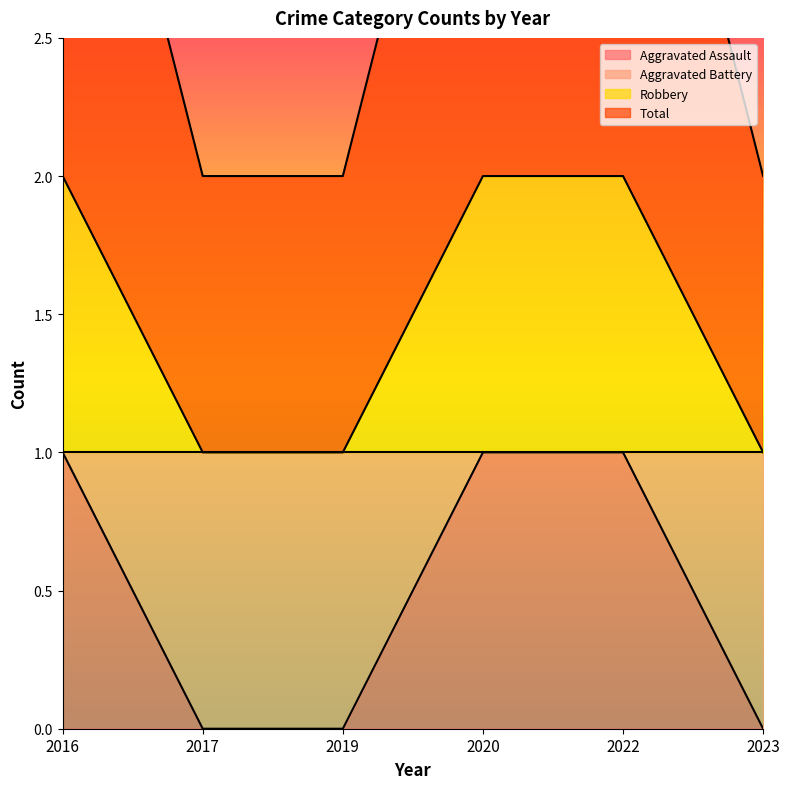

True or false: Robbery and Aggravated Battery cross at least once.

False